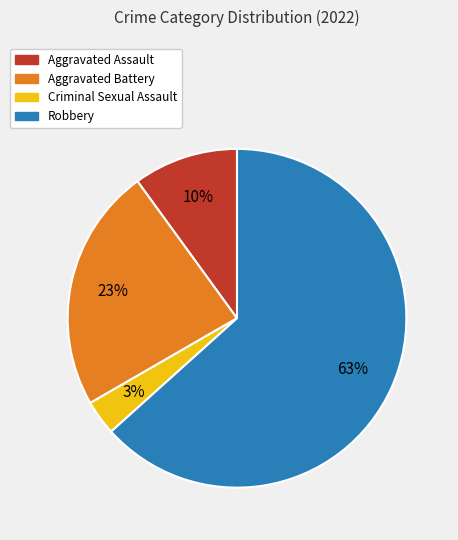

True or false: Aggravated Assault accounts for 10% of the total.

True